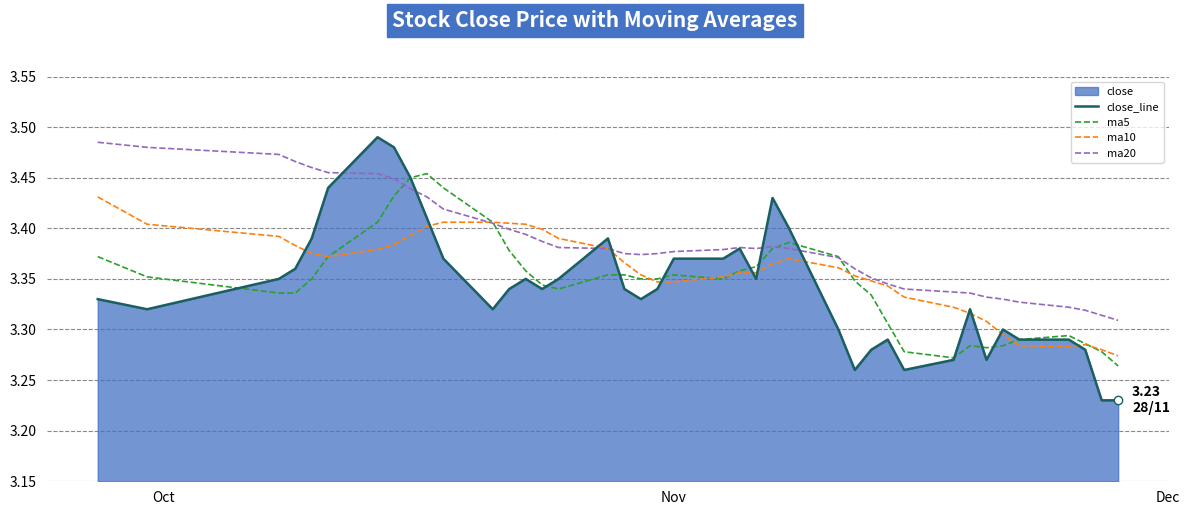

Count the number of data series in this chart.

4